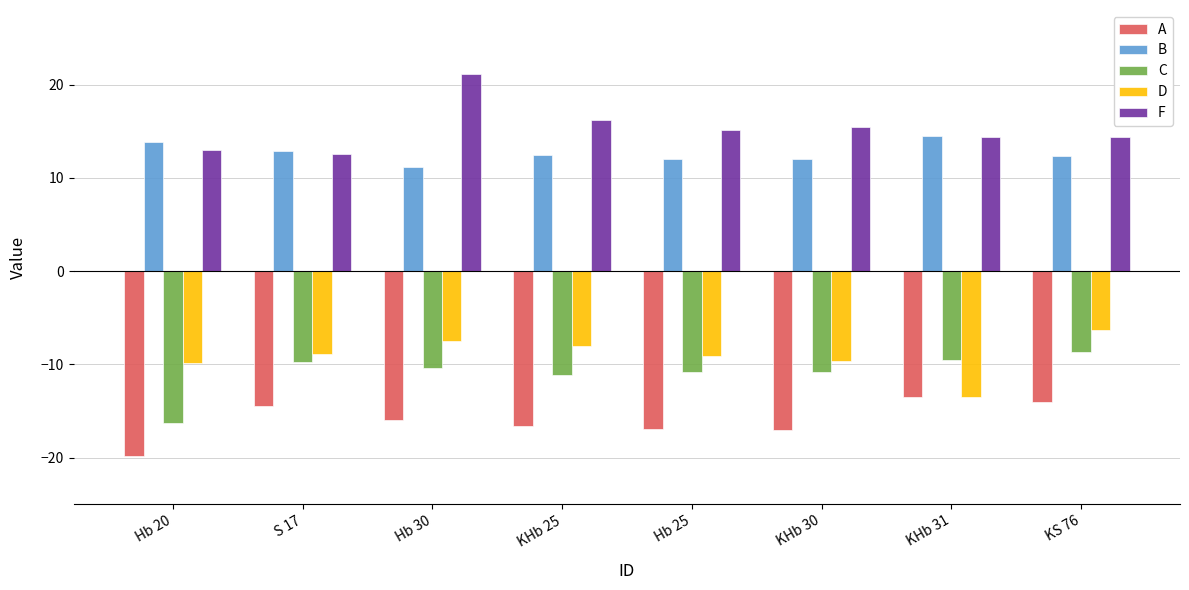

What is the smallest value displayed?

-19.9